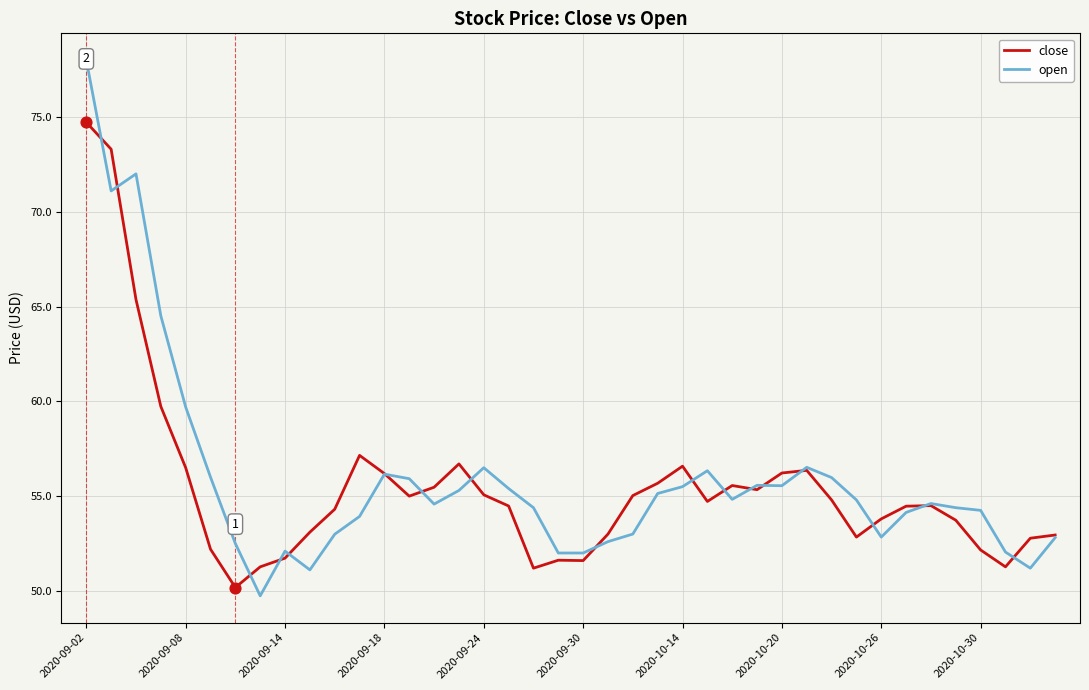

Which series has the largest total across all categories?

open